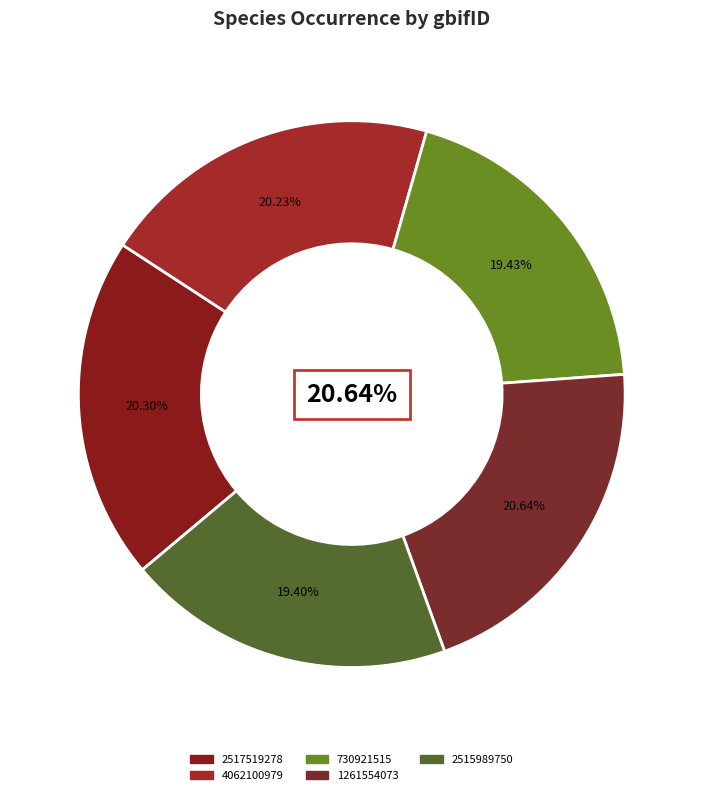

True or false: 2517519278 accounts for 20% of the total.

True